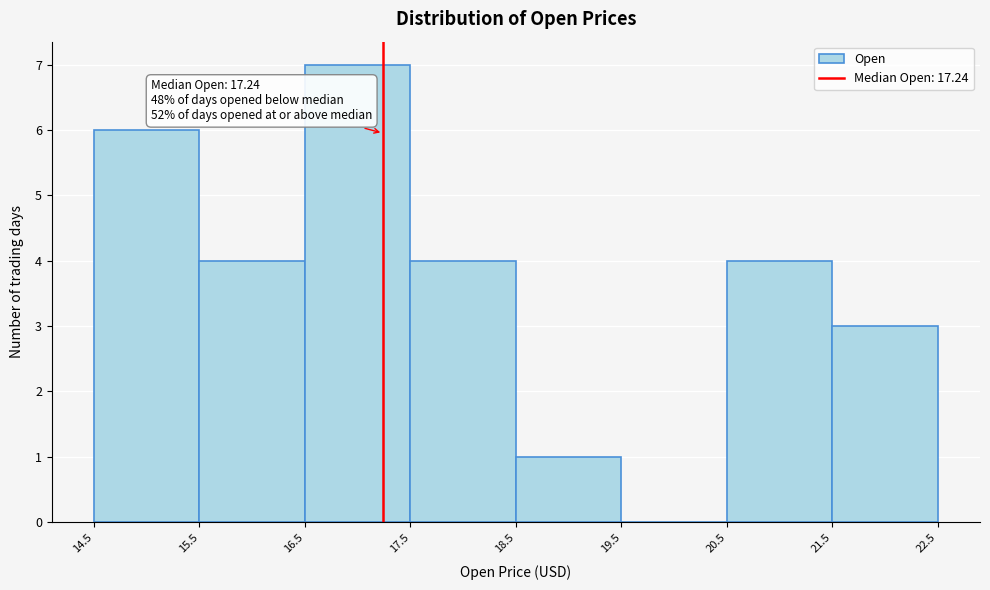

Over which range of the x-axis is the bar tallest?

16.5 to 17.5